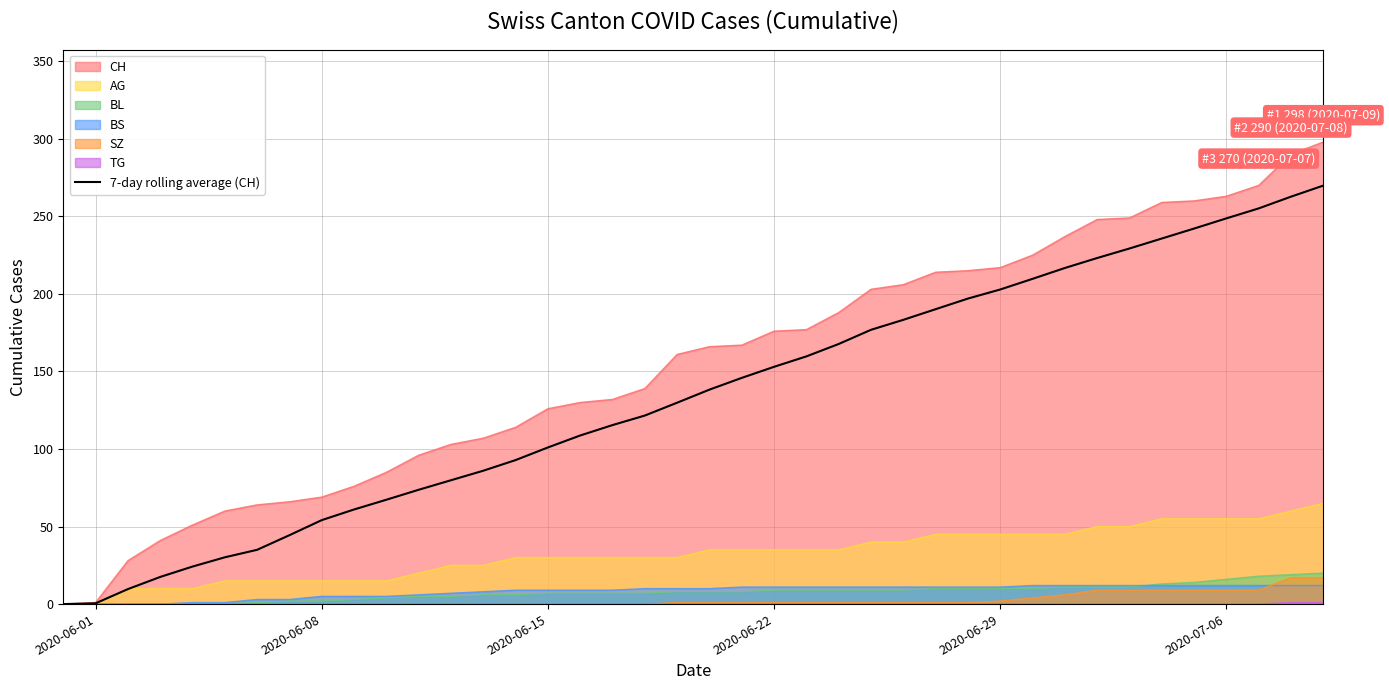

True or false: the data has more than 1 interior local peaks.

False